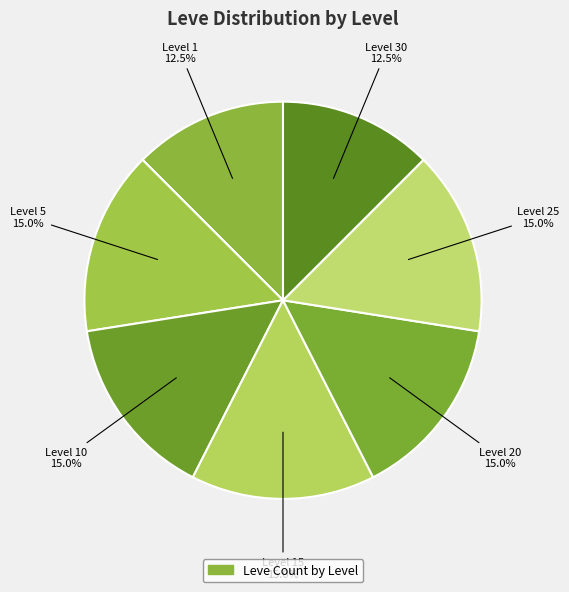

Count the number of slices in the pie.

7